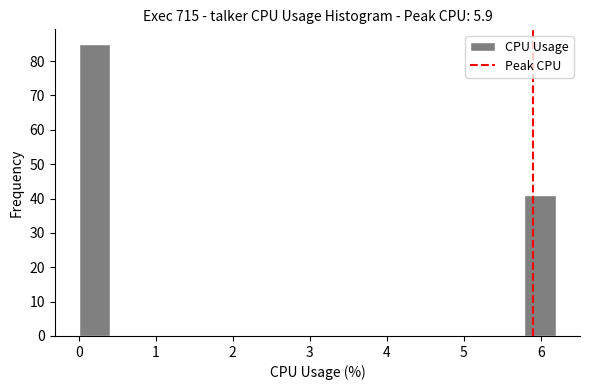

Reading left to right, list every bar in this chart as the range it spans on the x-axis followed by its height. Neither the bar edges nor the heights are printed on the chart, so give them approximately, as read against the axes.

0.0 to 0.4: 85
0.4 to 0.8: 0
0.8 to 1.2: 0
1.2 to 1.7: 0
1.7 to 2.1: 0
2.1 to 2.5: 0
2.5 to 2.9: 0
2.9 to 3.3: 0
3.3 to 3.7: 0
3.7 to 4.1: 0
4.1 to 4.5: 0
4.5 to 5.0: 0
5.0 to 5.4: 0
5.4 to 5.8: 0
5.8 to 6.2: 41